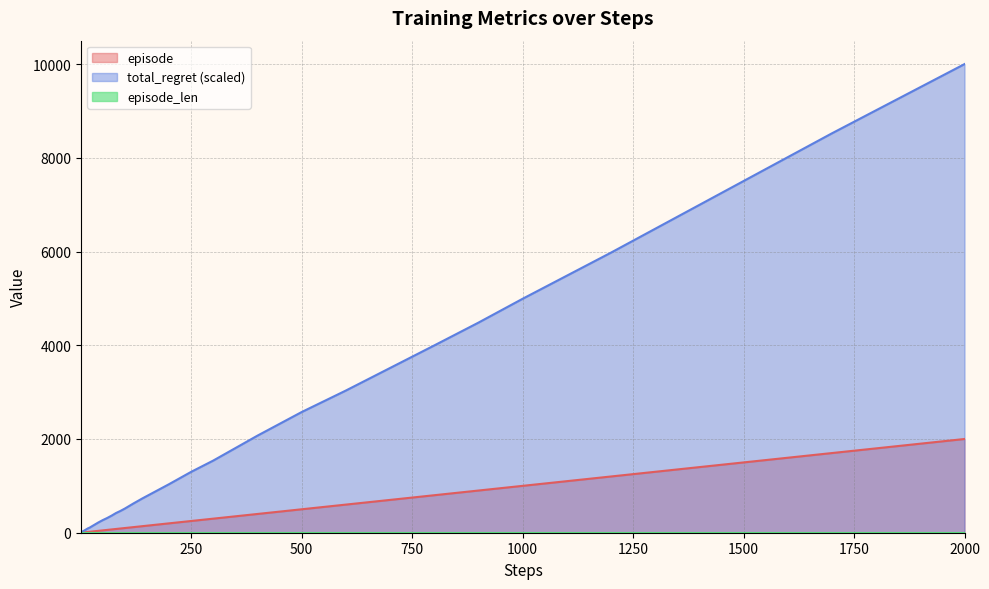

How many values in the total_regret series exceed 419?

20